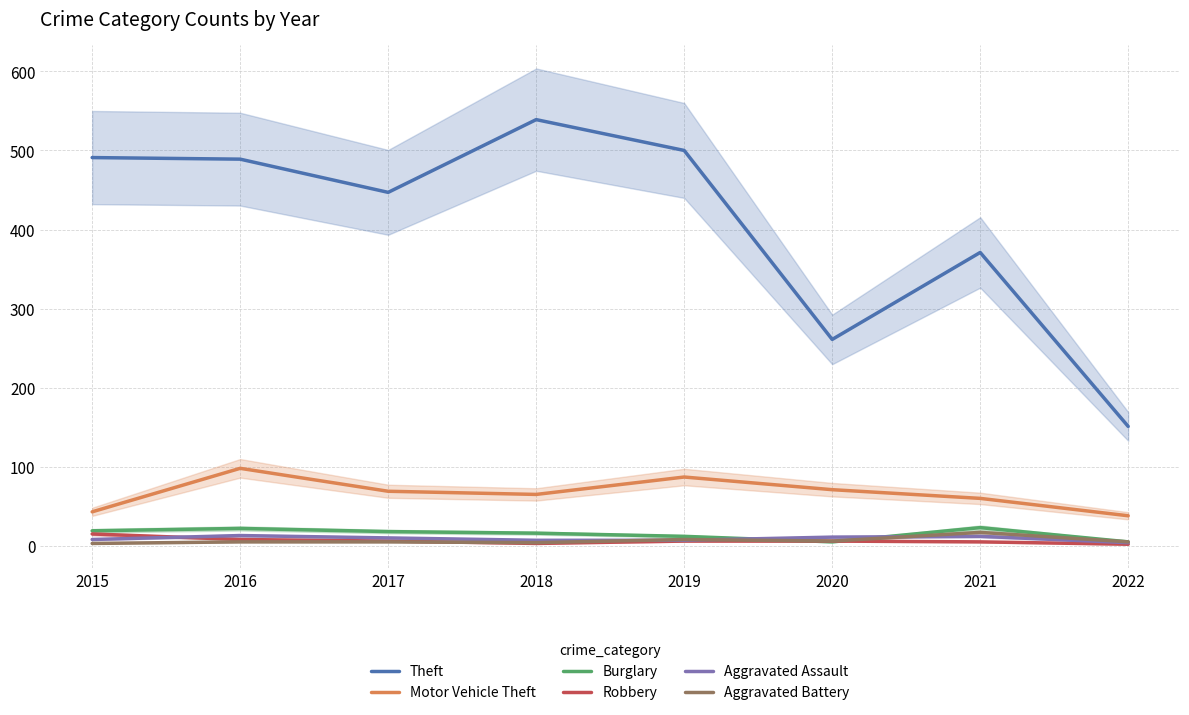

True or false: Theft and Aggravated Assault cross at least once.

False